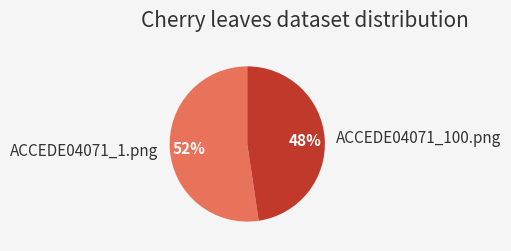

True or false: ACCEDE04071_1.png accounts for 52% of the total.

True